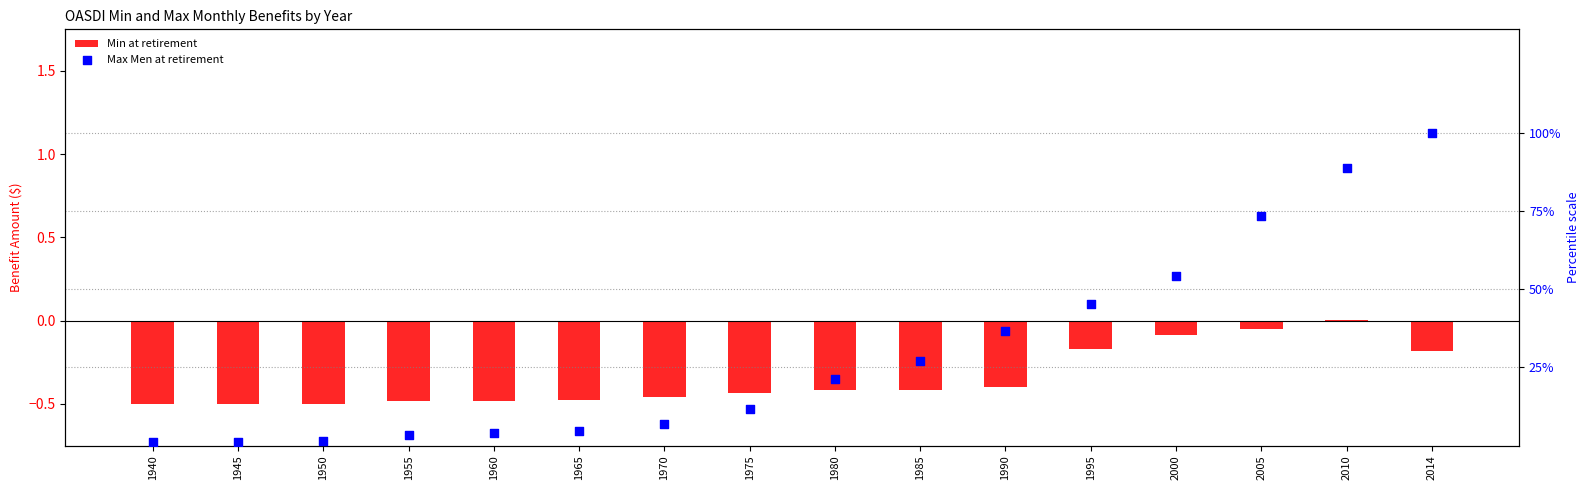

Which series has the largest Y range (max minus min)?

Max Men at retirement